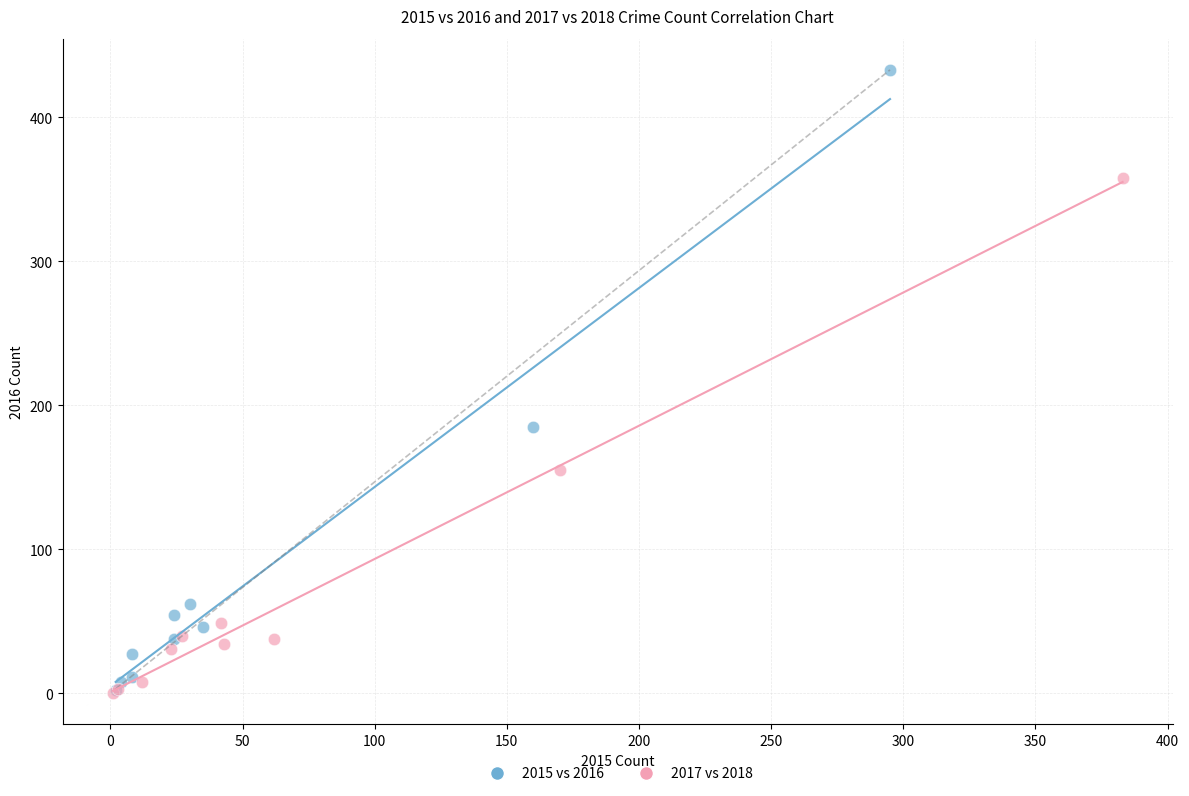

Which series contains the highest Y value?

2015 vs 2016